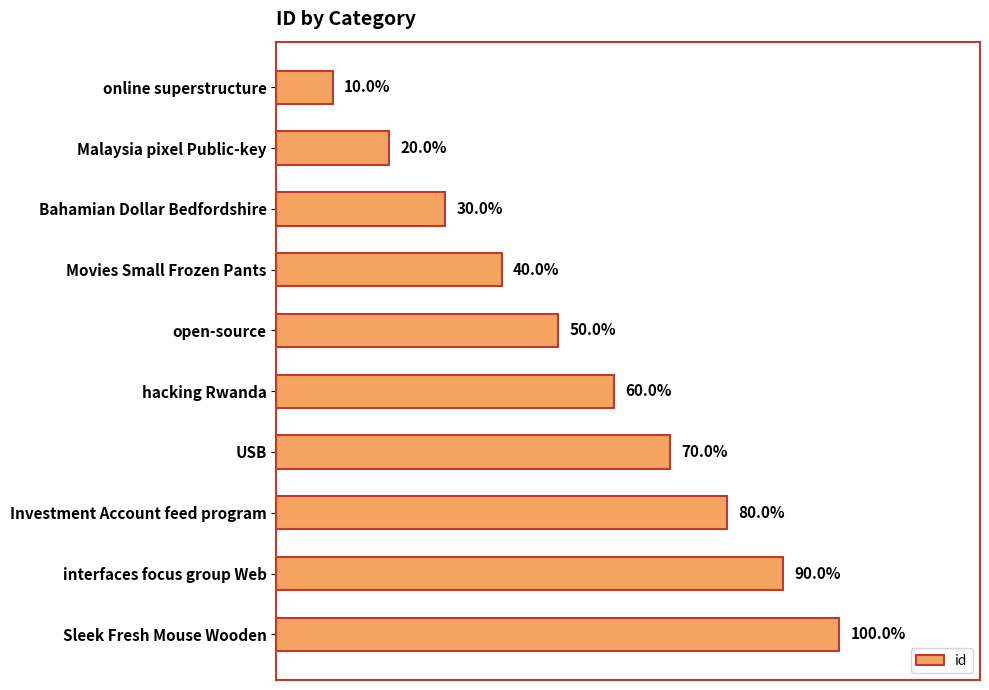

Does the chart contain any negative values?

No